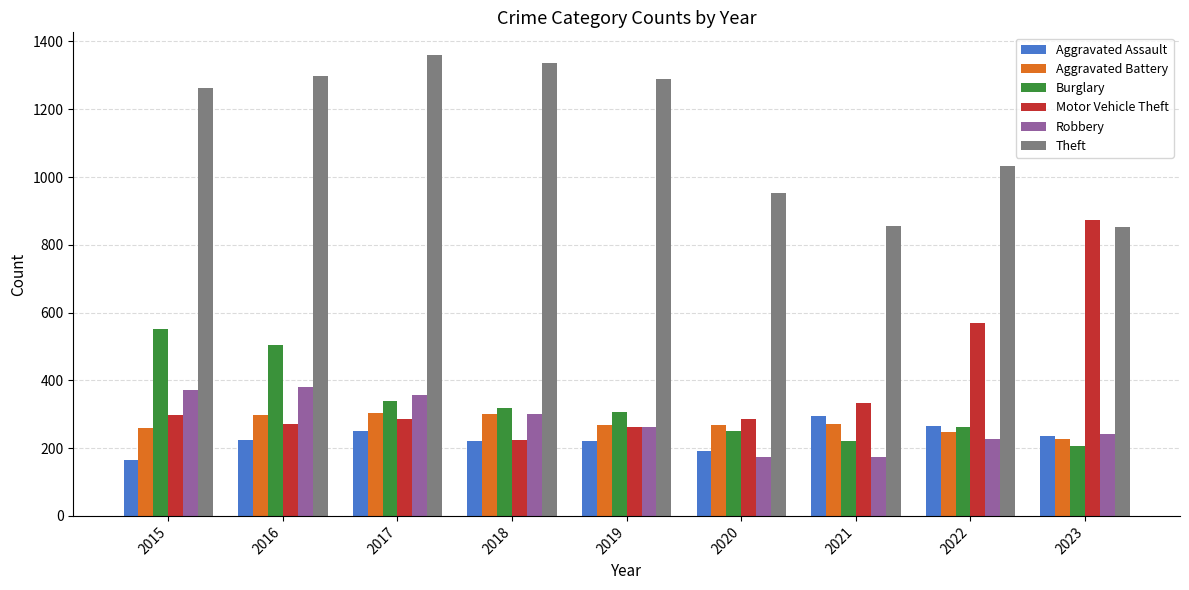

What is the difference between the maximum and second lowest values in the Burglary series?

332